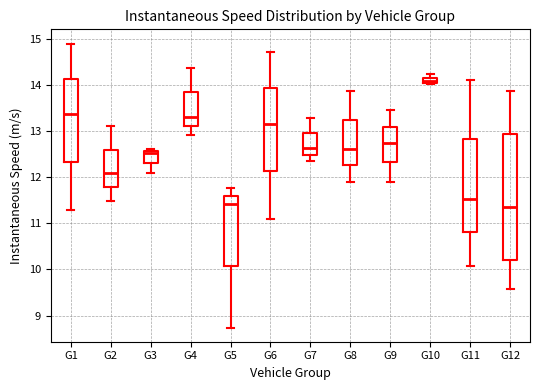

Which box has the highest median line?

G10